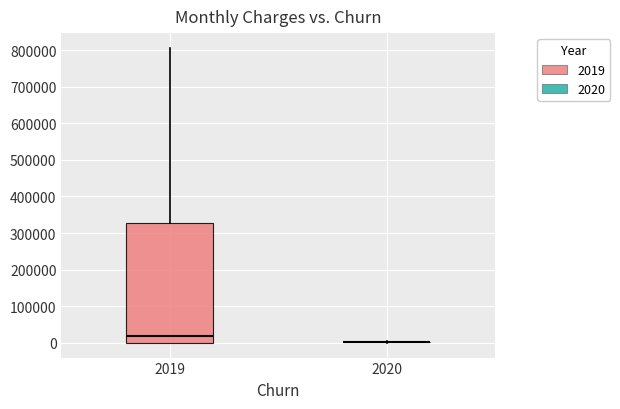

Comparing the boxes themselves (not the whiskers), which one is the tallest?

2019